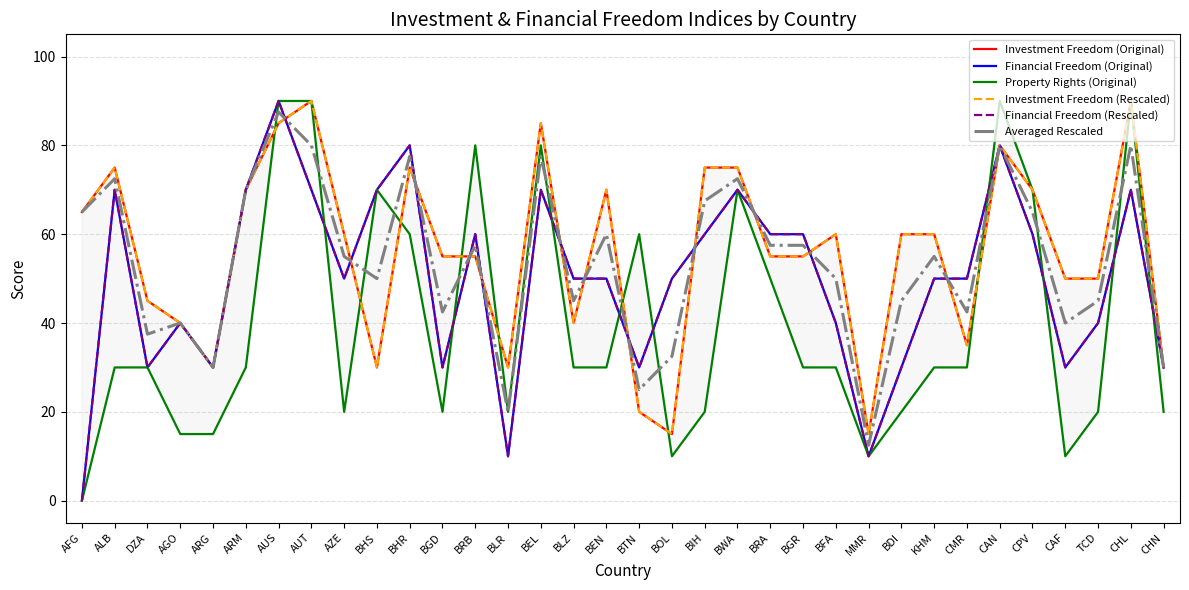

Which category has the highest value across all series?

AUT